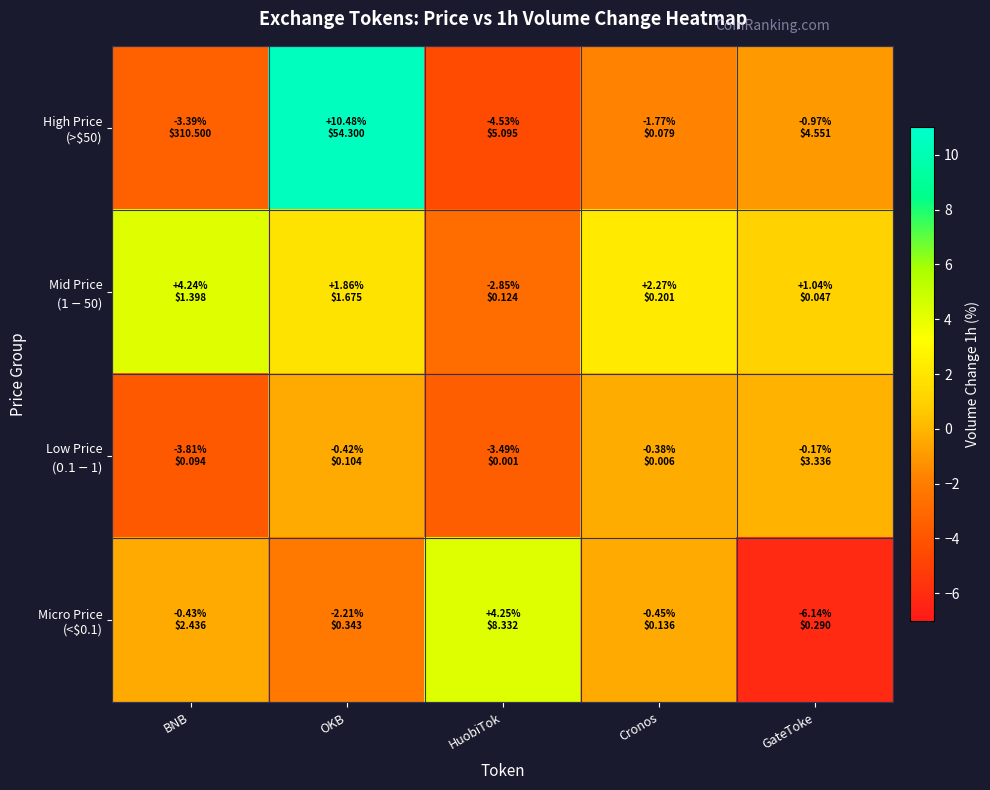

How many distinct data groups are displayed?

4